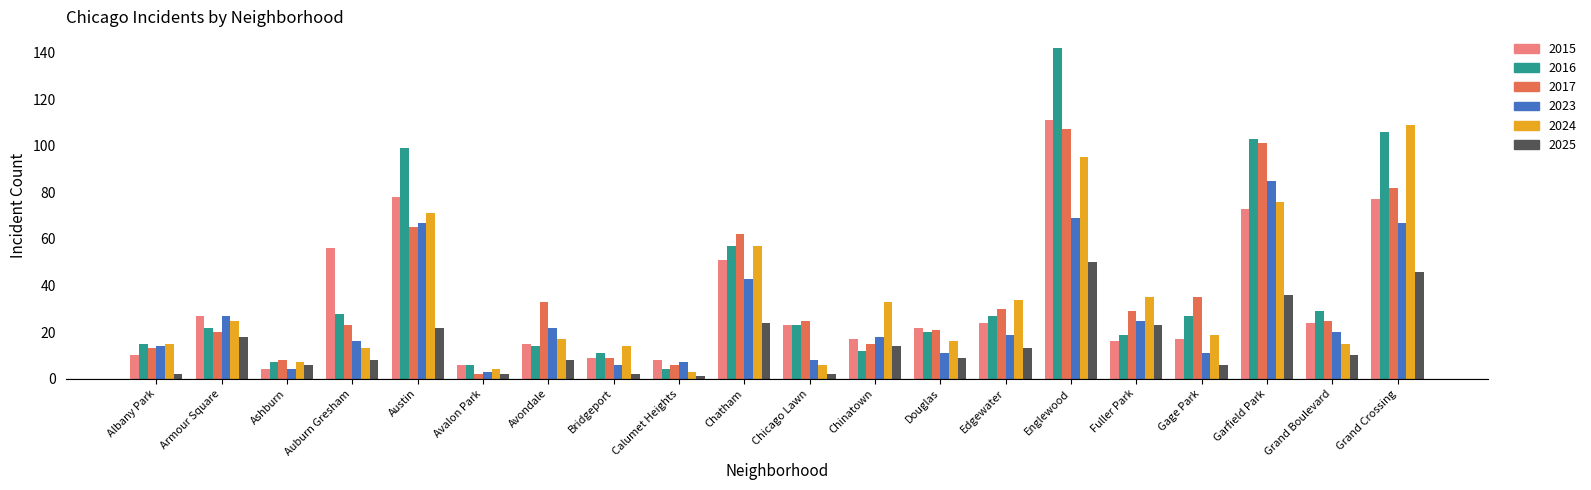

Is it true that 2016 equals 19 at Fuller Park?

True